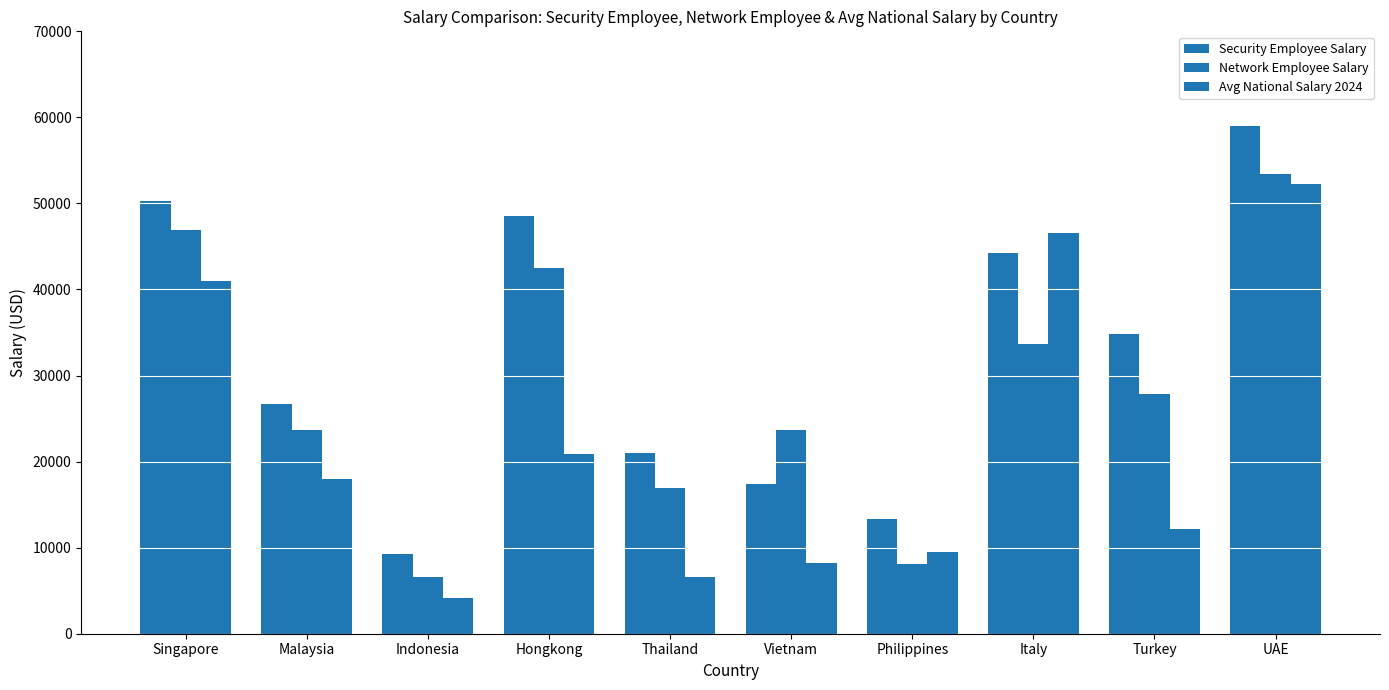

At which label is Network Employee Salary closest to 29991?

Turkey